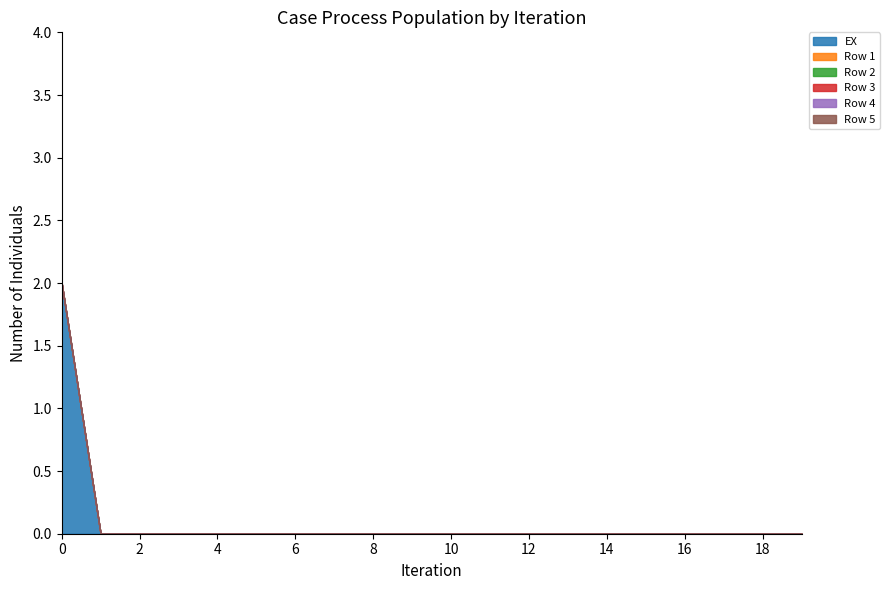

Reading left to right, extract all data points from this chart.

EX: 2	0	0	0	0	0	0	0	0	0	0	0	0	0	0	0	0	0	0	0
Row 1: 0	0	0	0	0	0	0	0	0	0	0	0	0	0	0	0	0	0	0	0
Row 2: 0	0	0	0	0	0	0	0	0	0	0	0	0	0	0	0	0	0	0	0
Row 3: 0	0	0	0	0	0	0	0	0	0	0	0	0	0	0	0	0	0	0	0
Row 4: 0	0	0	0	0	0	0	0	0	0	0	0	0	0	0	0	0	0	0	0
Row 5: 0	0	0	0	0	0	0	0	0	0	0	0	0	0	0	0	0	0	0	0